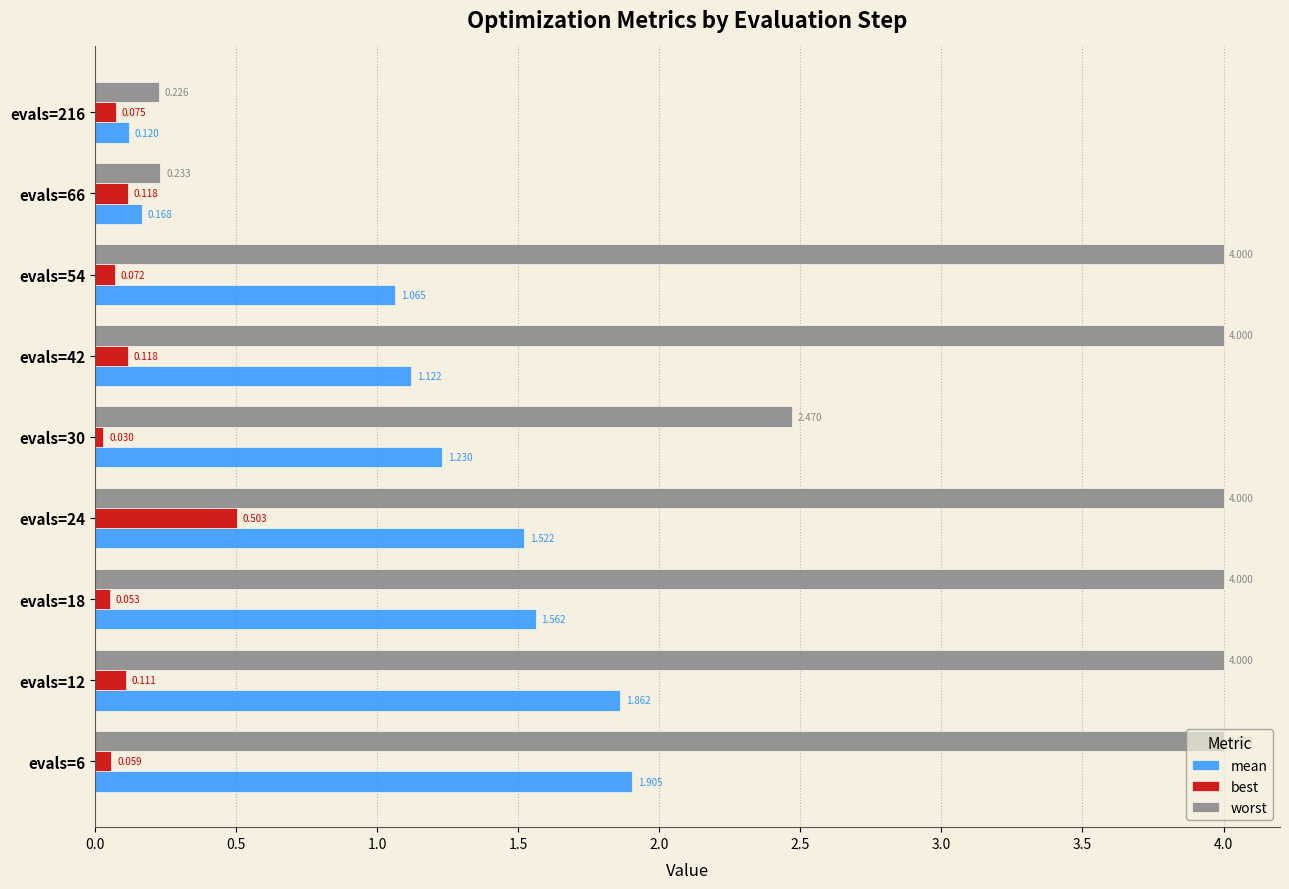

What is the maximum value for worst?

4.0